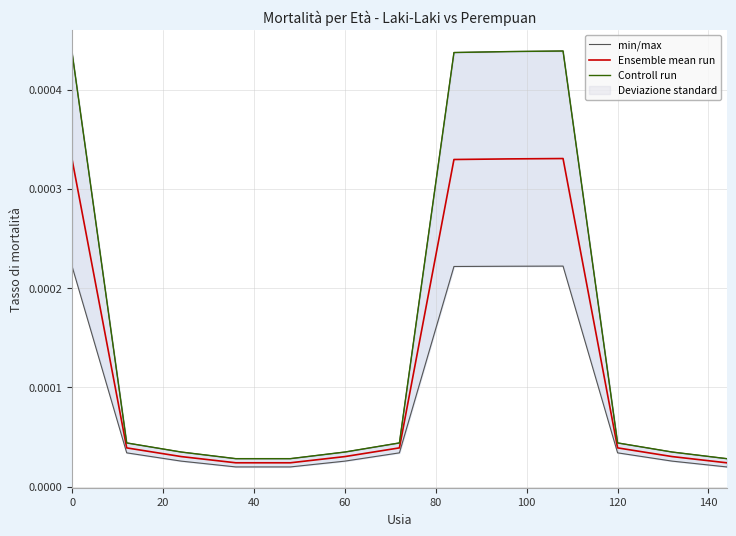

True or false: min/max has more than 2 interior local peaks.

False